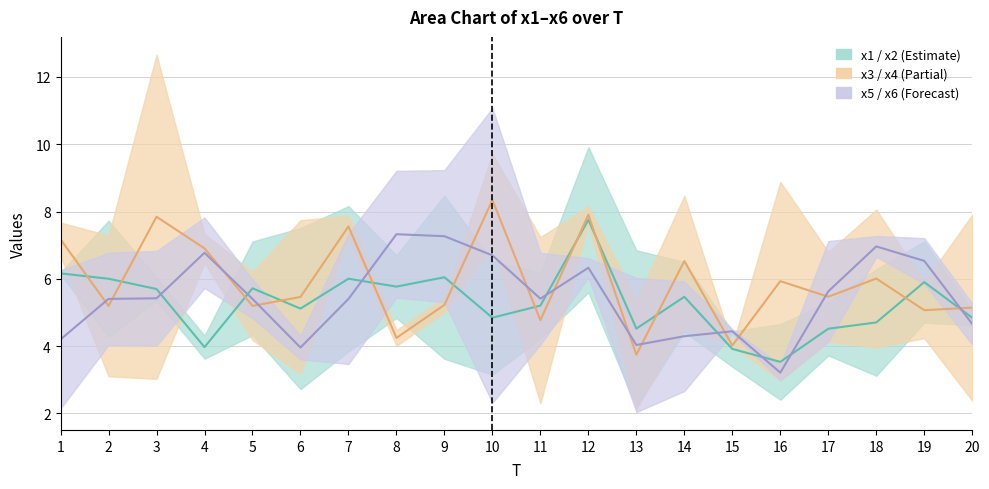

Is the value of x2 at 20 greater than the value of x6 at 5?

No